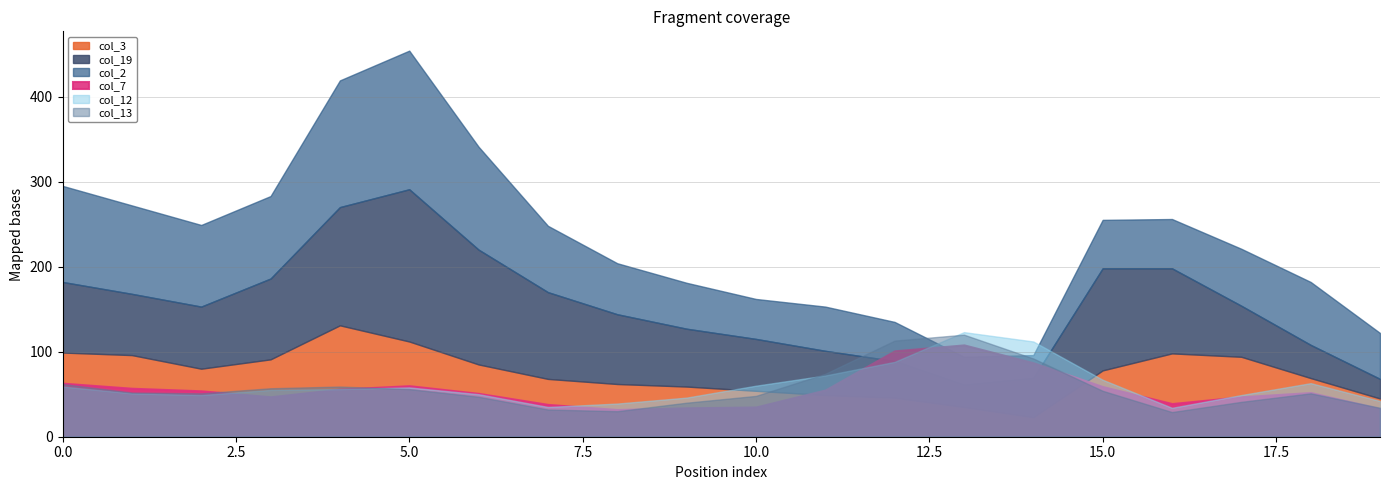

What is the highest value of the col_7 series?

108